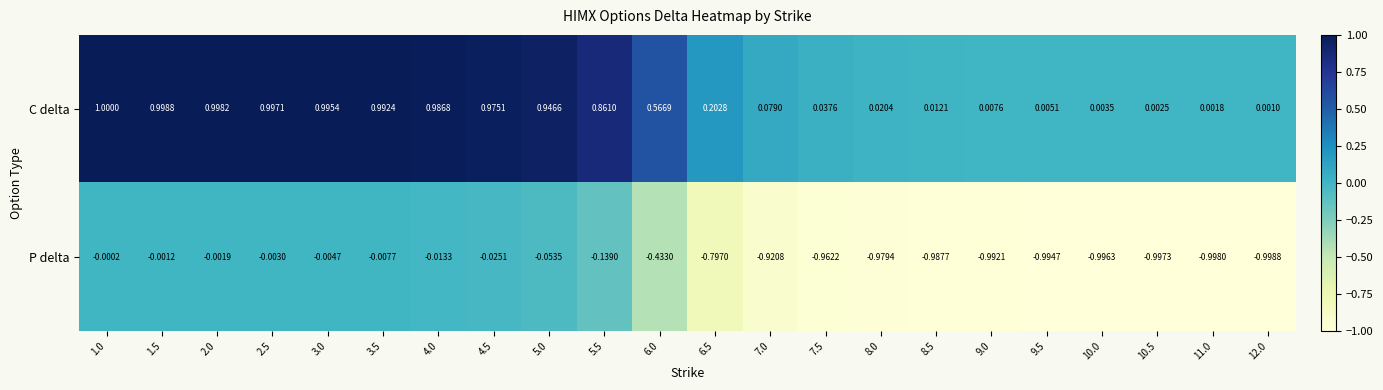

At 10.5, list the series in order from largest to smallest.

C delta, P delta